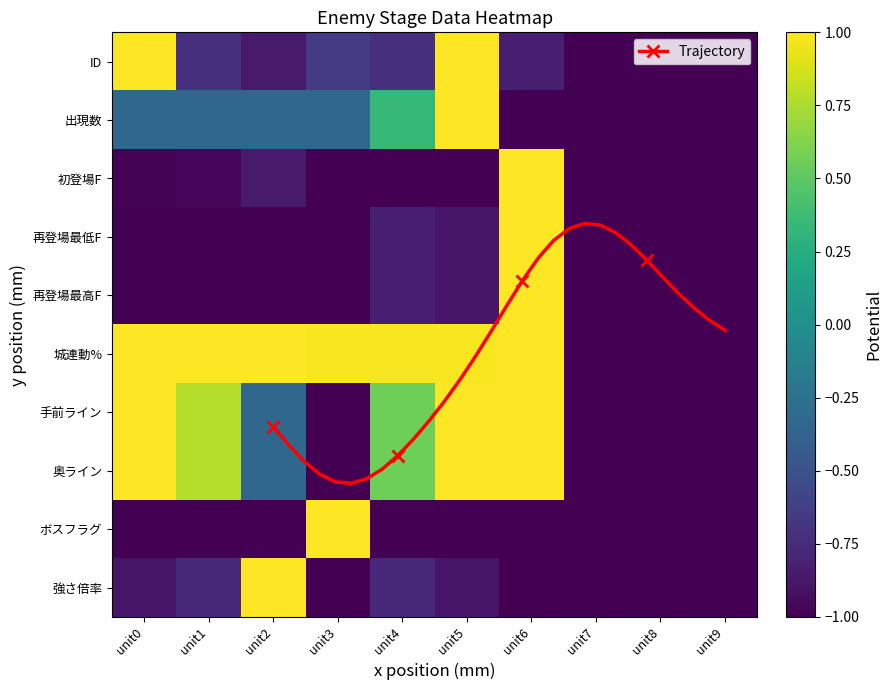

What is the maximum value for ID?

1.0